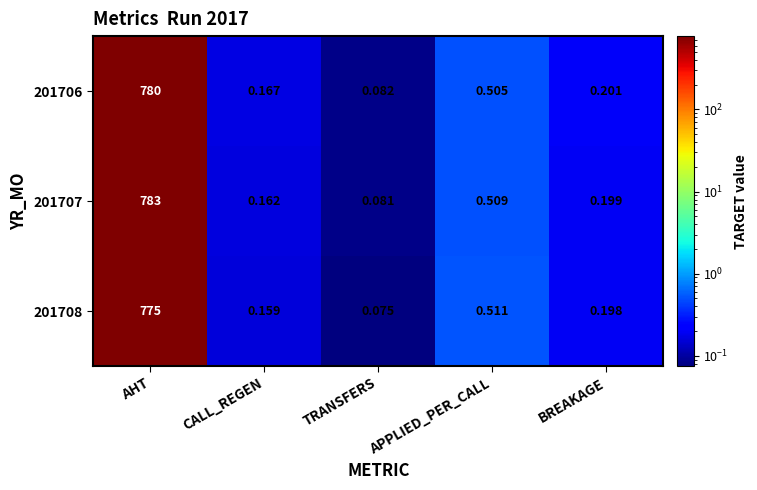

List the labels in order of 201708 value, smallest first.

TRANSFERS, CALL_REGEN, BREAKAGE, APPLIED_PER_CALL, AHT